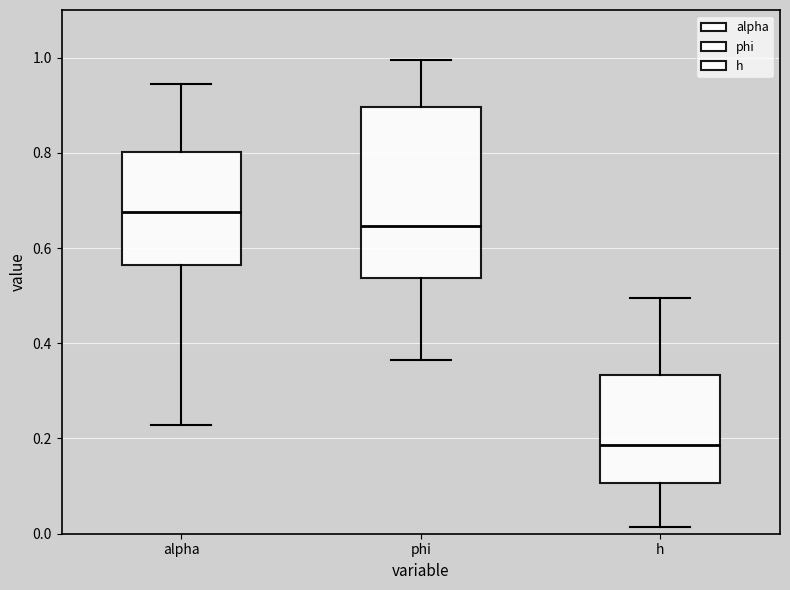

Which box's median line is the highest?

alpha